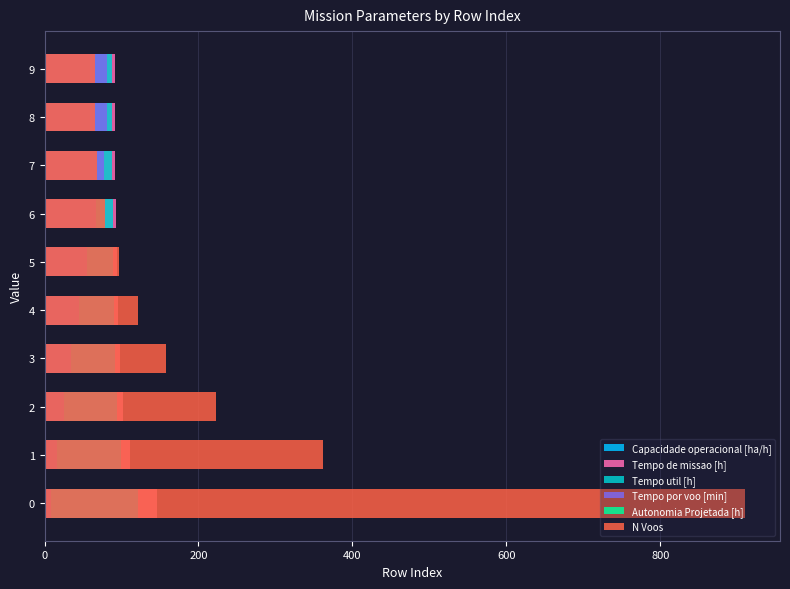

What is the difference between the highest and lowest values at 1?

361.7